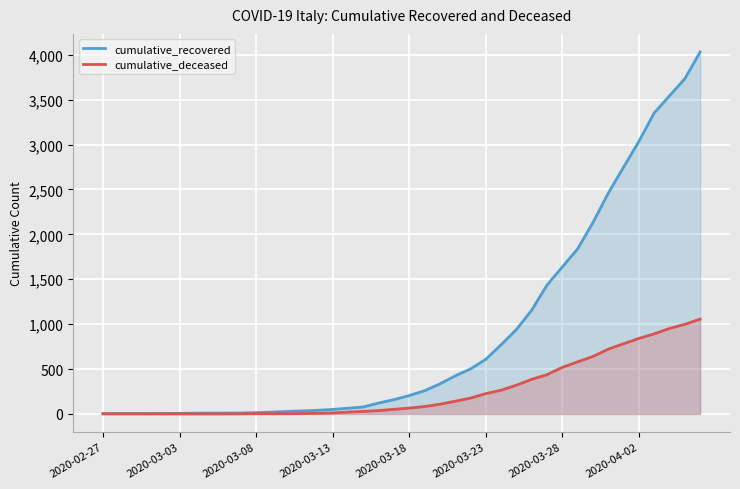

What are all the series names shown in the legend?

cumulative_recovered, cumulative_deceased